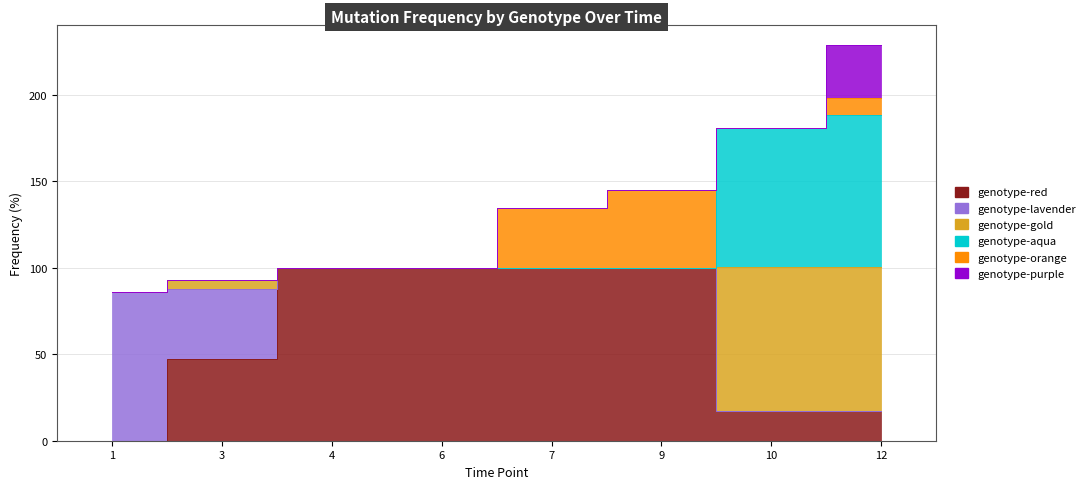

Rank the categories by genotype-red value from lowest to highest.

1, 12, 10, 3, 4, 6, 7, 9